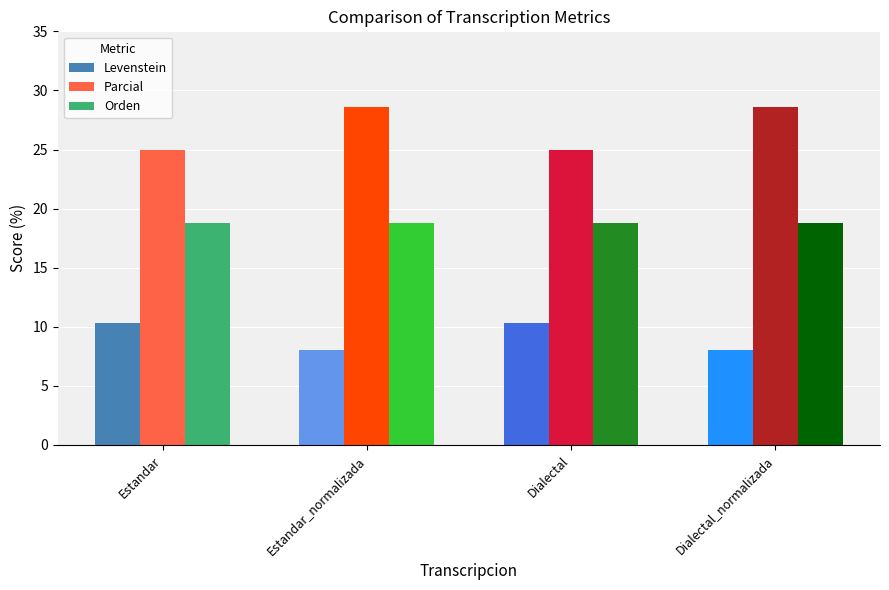

What is the difference between the highest and lowest values at Estandar_normalizada?

20.6